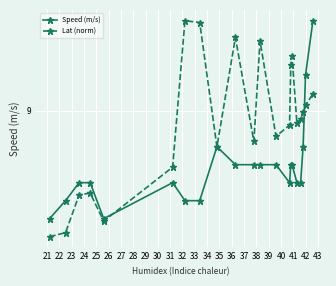

Which series ends up on top after the final intersection of Lat (norm) and Speed (m/s)?

Speed (m/s)